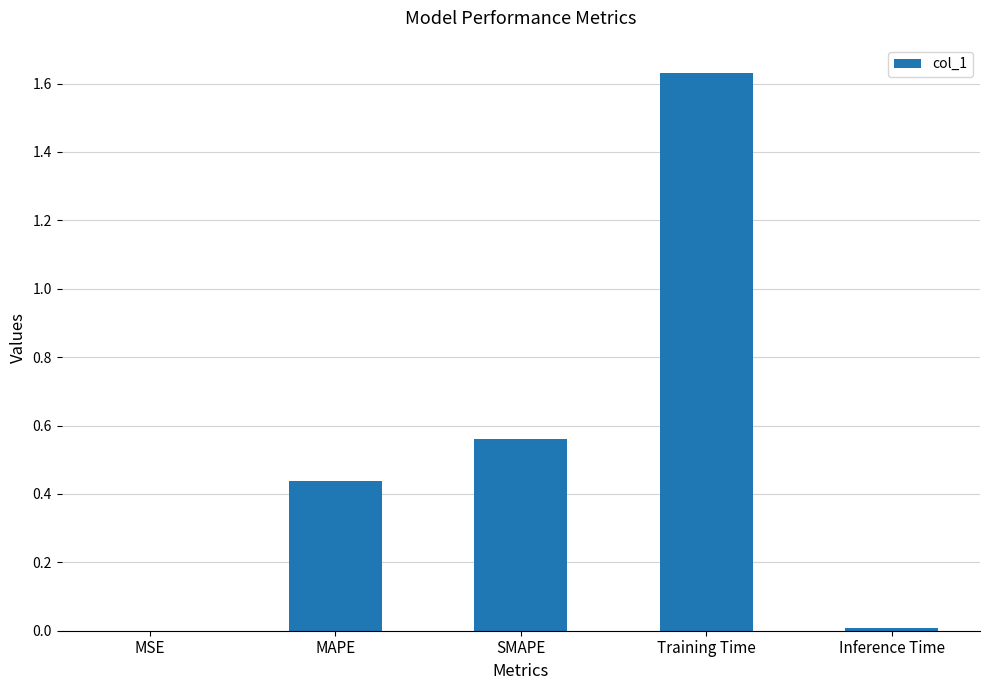

Which label corresponds to the largest value in the chart?

Training Time